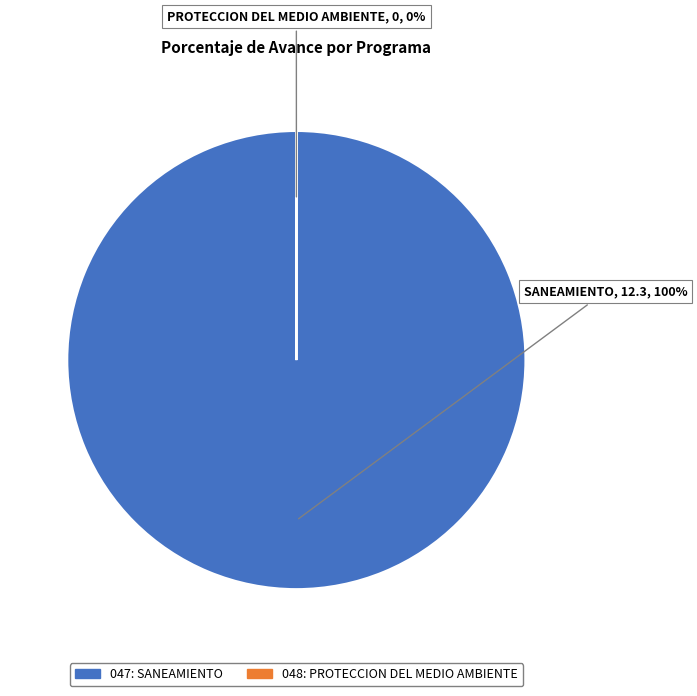

Rank the categories by value from lowest to highest.

048: PROTECCION DEL MEDIO AMBIENTE, 047: SANEAMIENTO